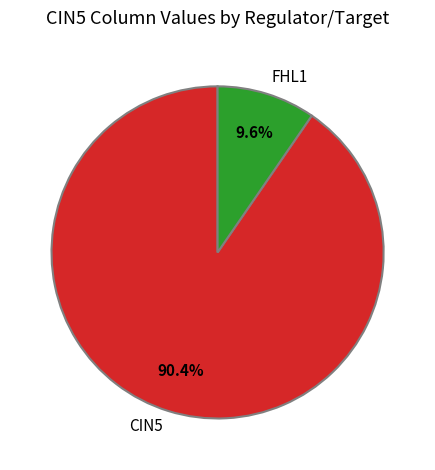

Between CIN5 and FHL1, which is larger?

CIN5